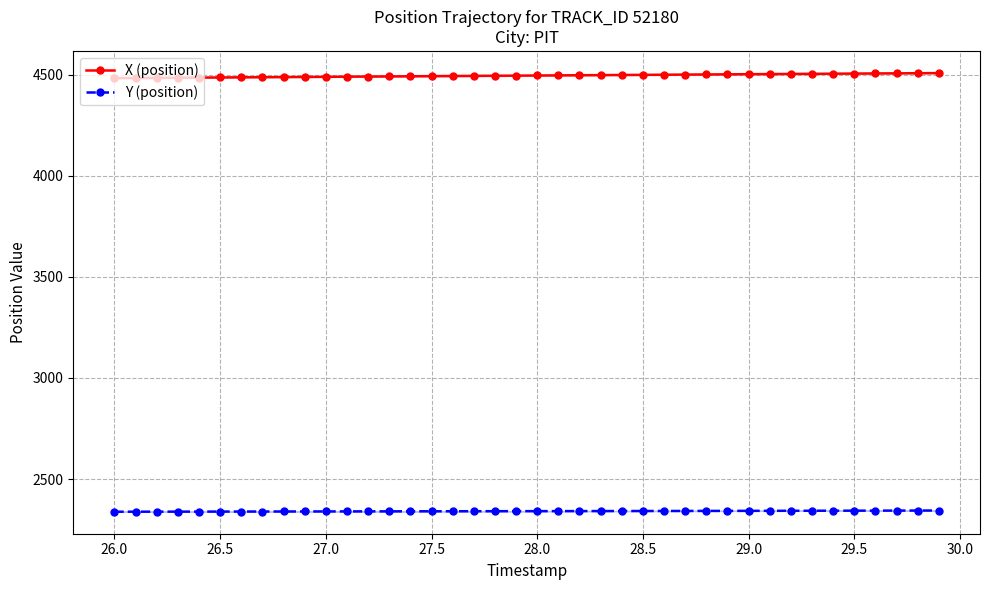

What is the lowest value of the Y (position) series?

2338.2